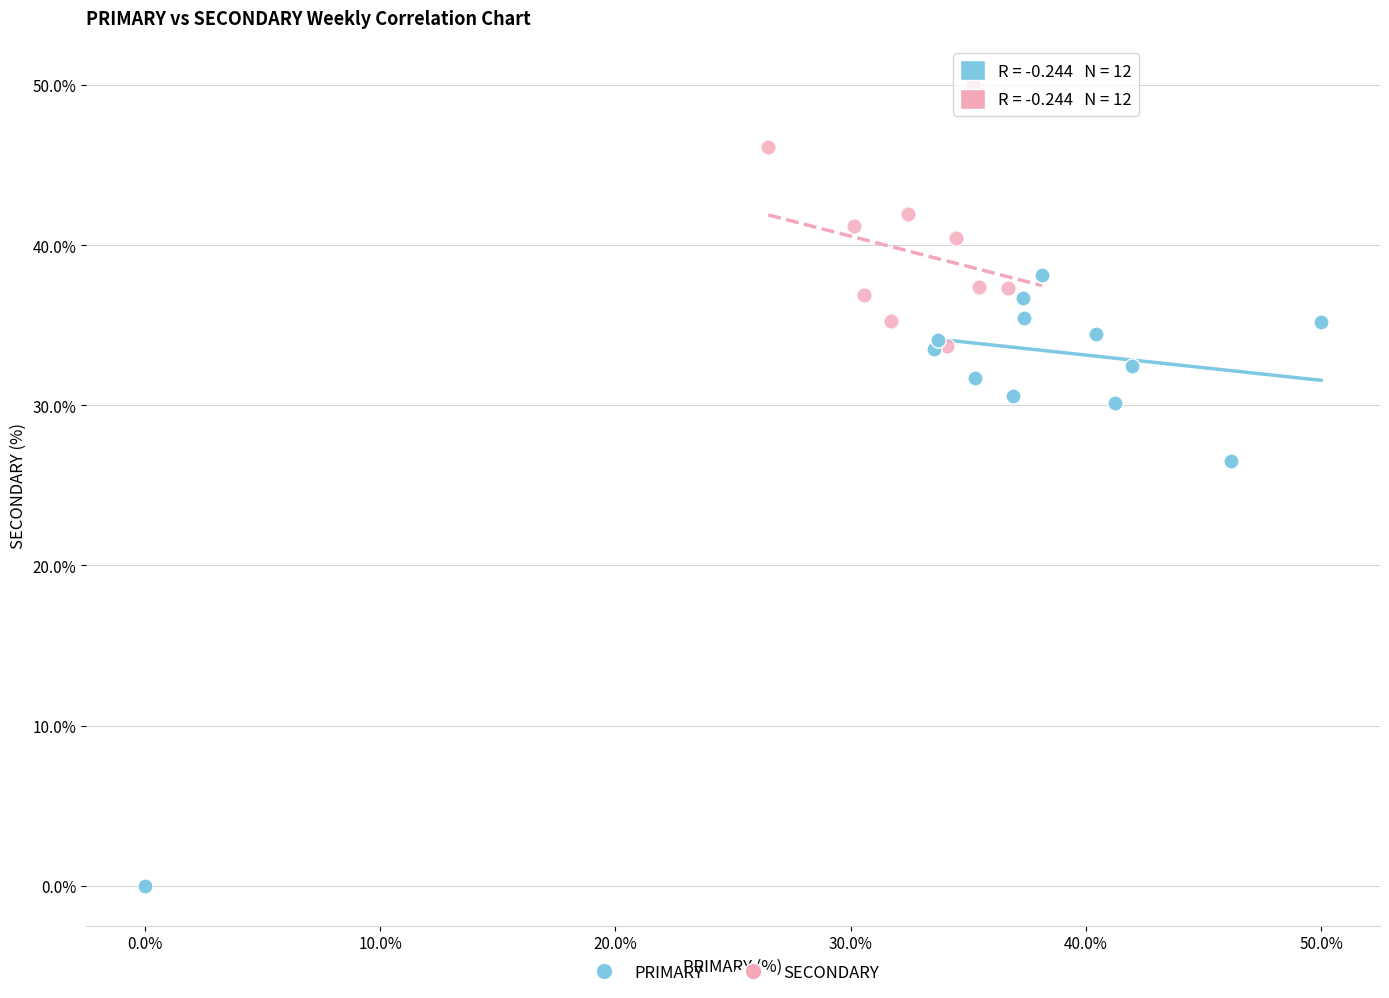

Which series contains the highest Y value?

SECONDARY